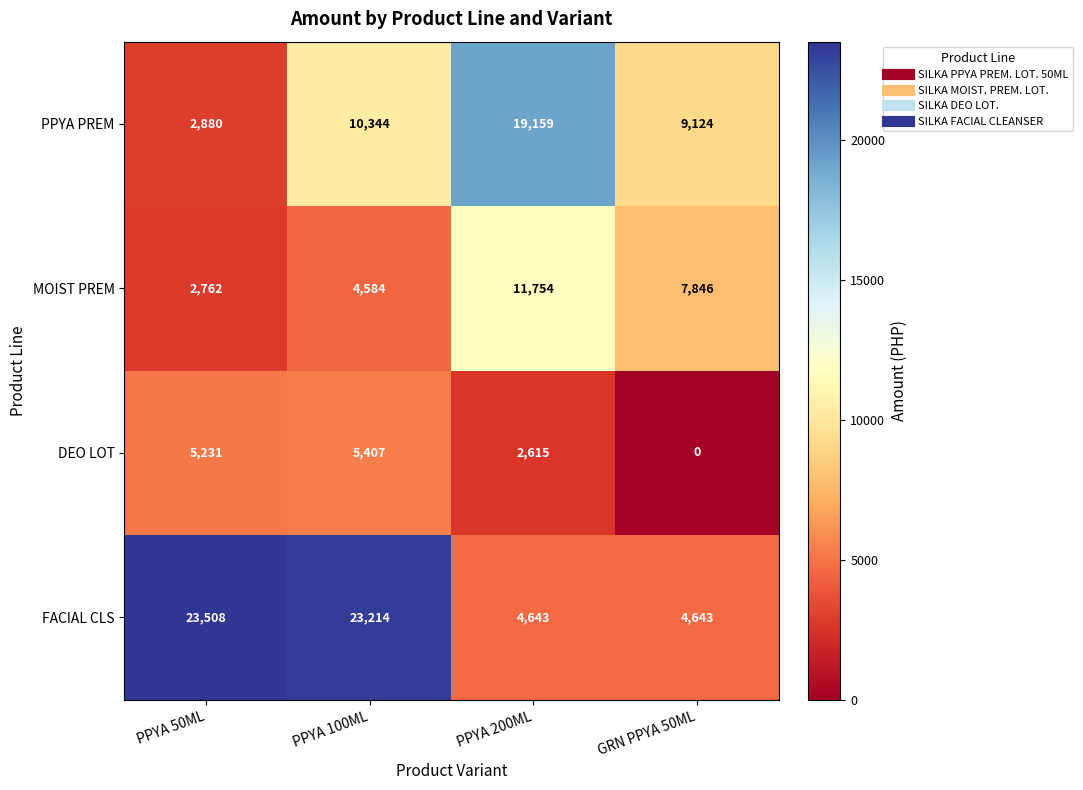

At which category does the chart reach its minimum across all series?

GRN PPYA 50ML